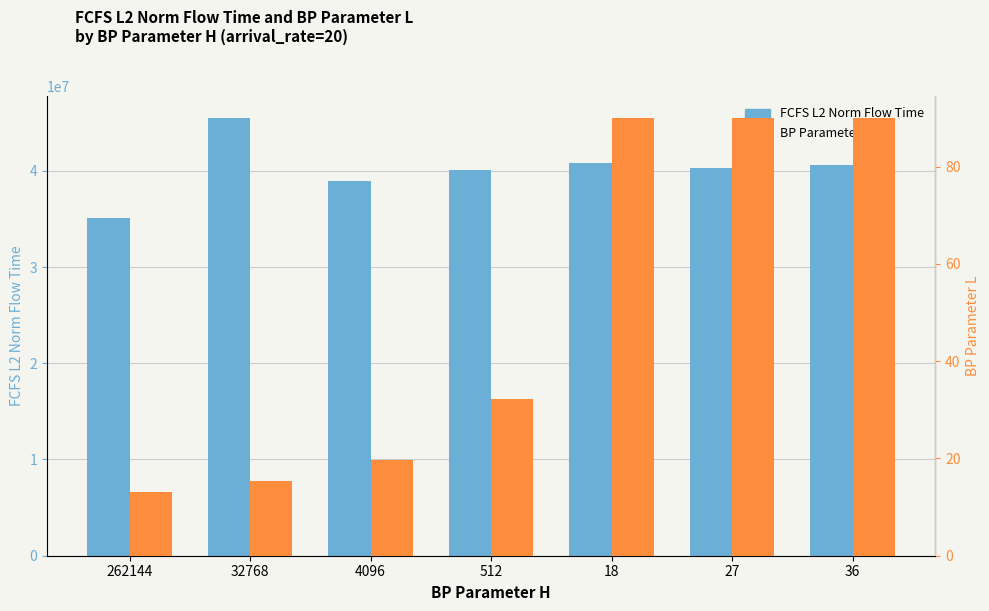

The BP Parameter L series shows 15.3 at 32768. True or false?

True